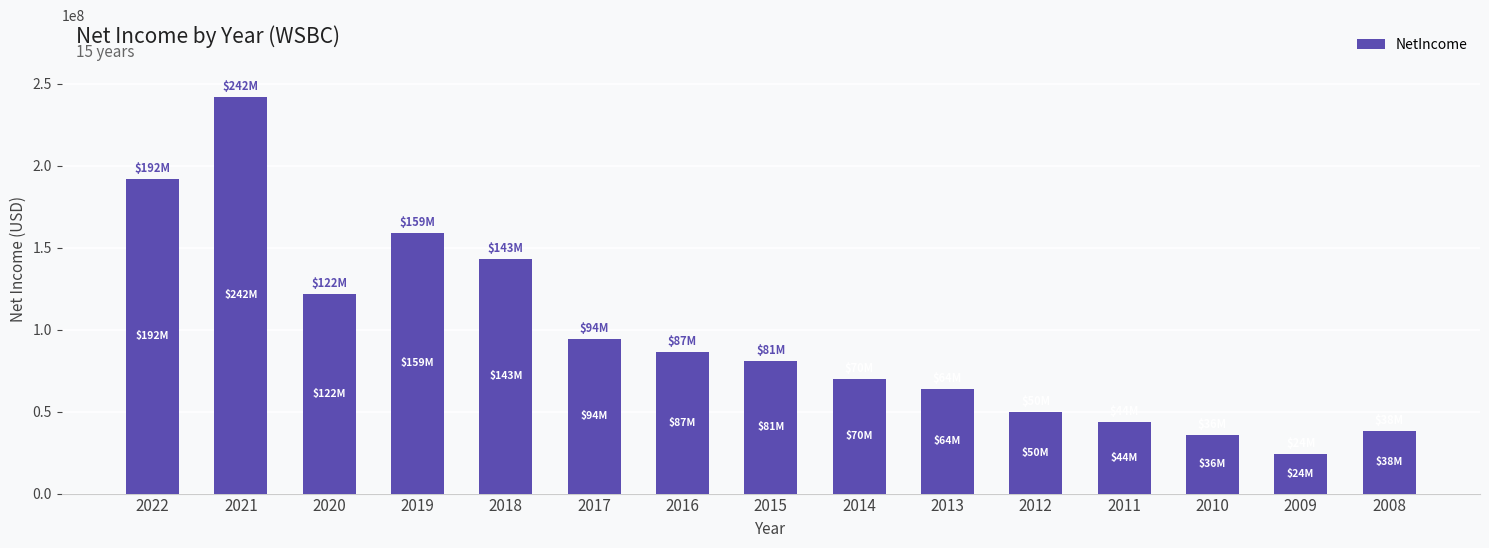

What is the value of the 6th bar from the left?

94482000